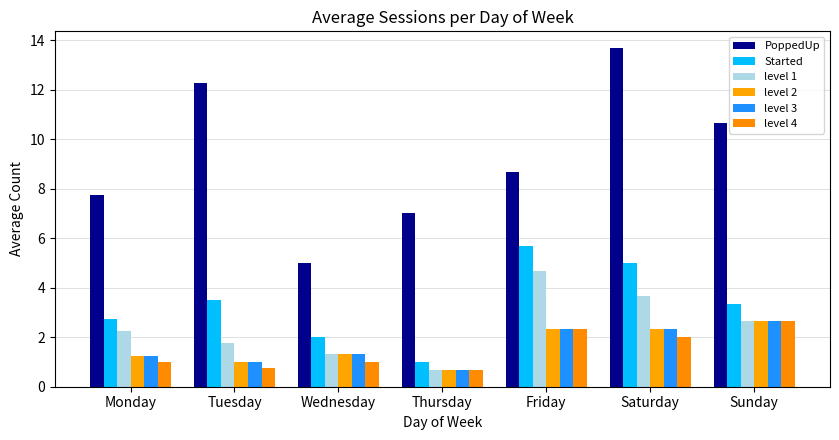

What is the total value across all series at Thursday?

10.7